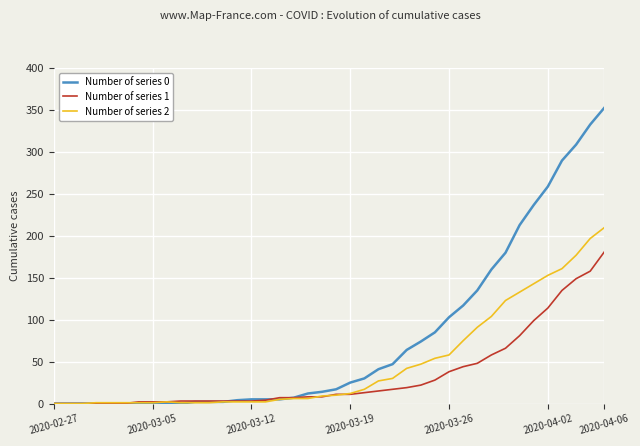

What is the greatest value displayed?

353